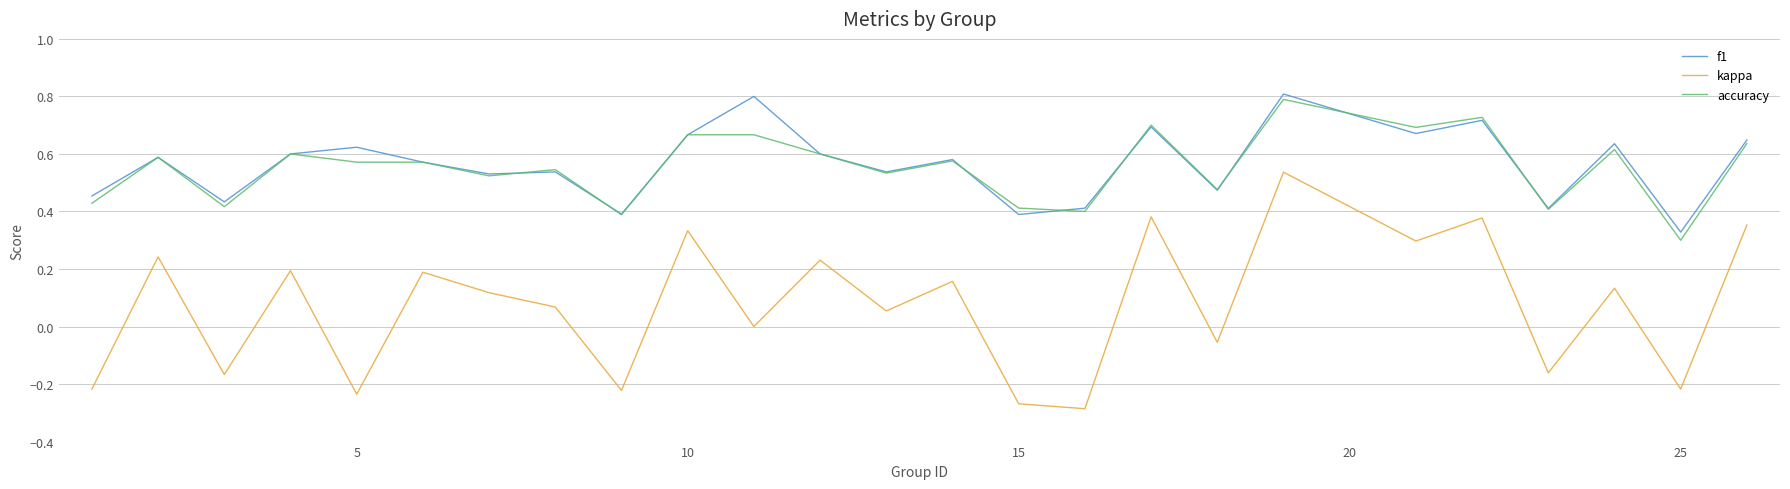

True or false: accuracy and kappa intersect in this chart.

False